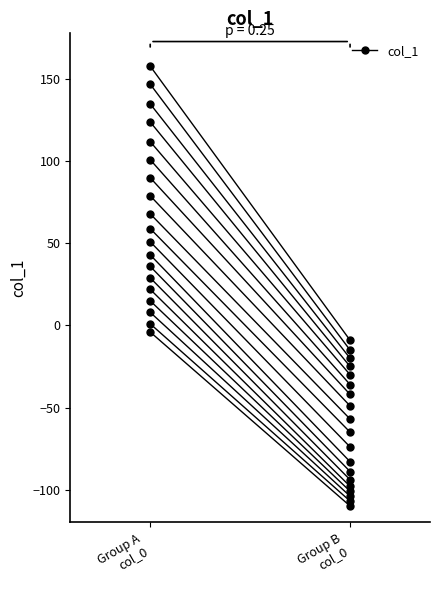

Rank the categories by value from highest to lowest.

Group A
col_0, Group B
col_0